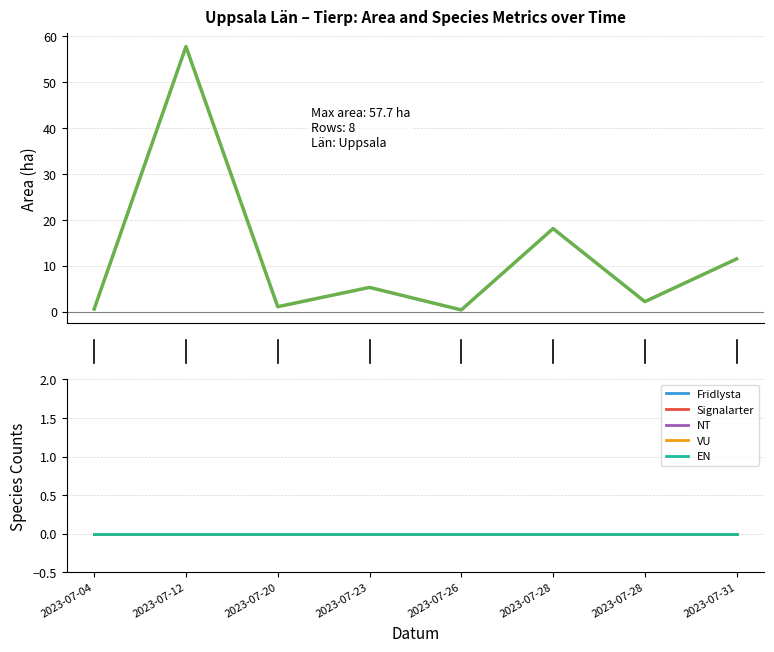

True or false: VU and EN cross at least once.

False